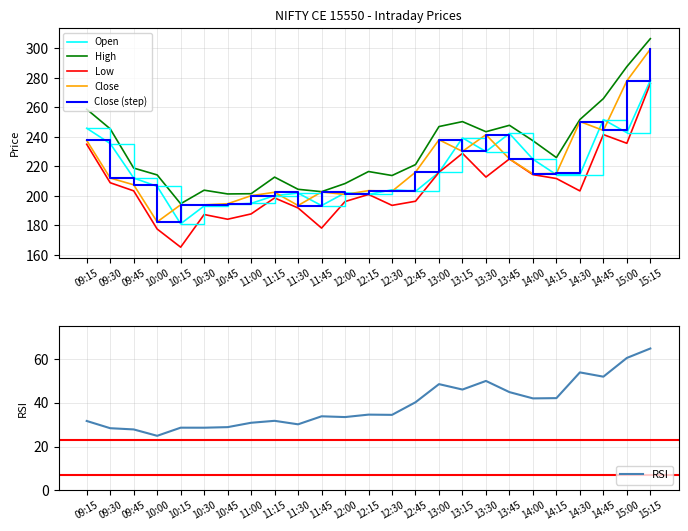

True or false: RSI and Low cross at least once.

False